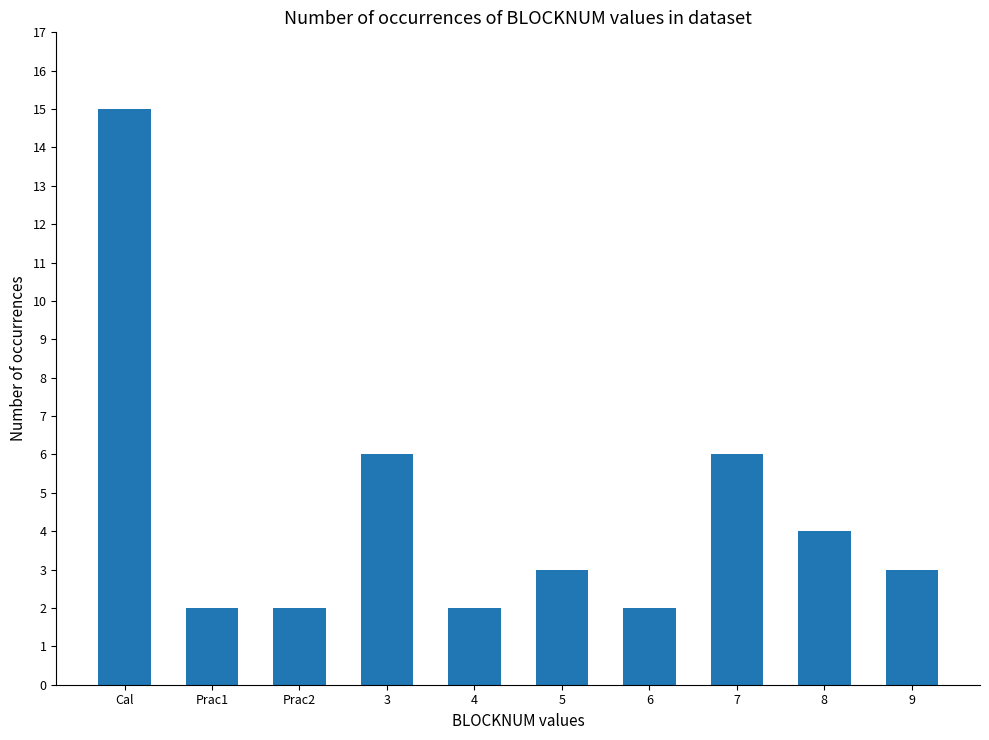

What is the sum of all values?

45